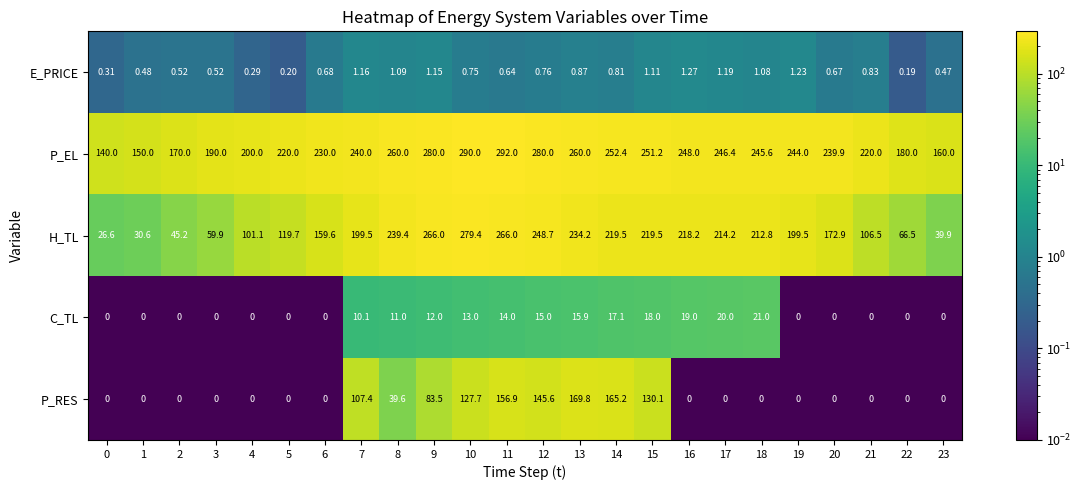

How many distinct data groups are displayed?

5